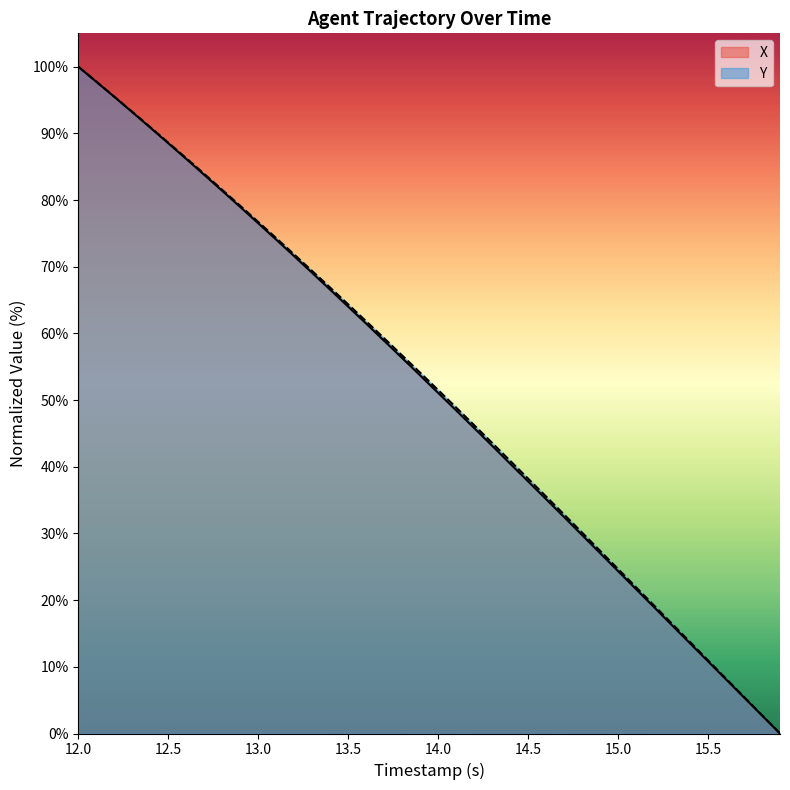

What is the difference between the maximum and second lowest values in the X series?

97.3